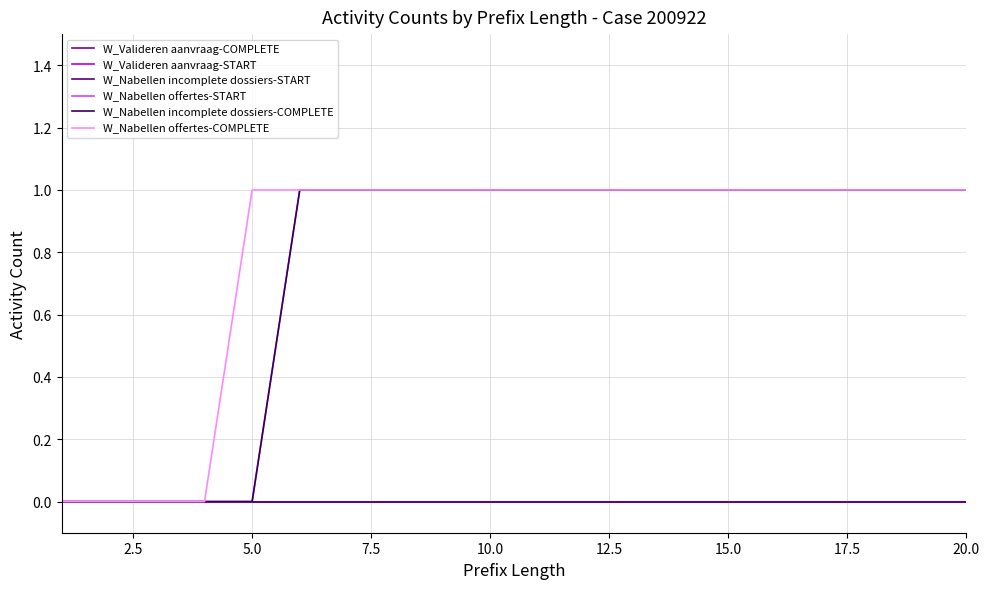

True or false: W_Nabellen incomplete dossiers-COMPLETE and W_Valideren aanvraag-START cross at least once.

False